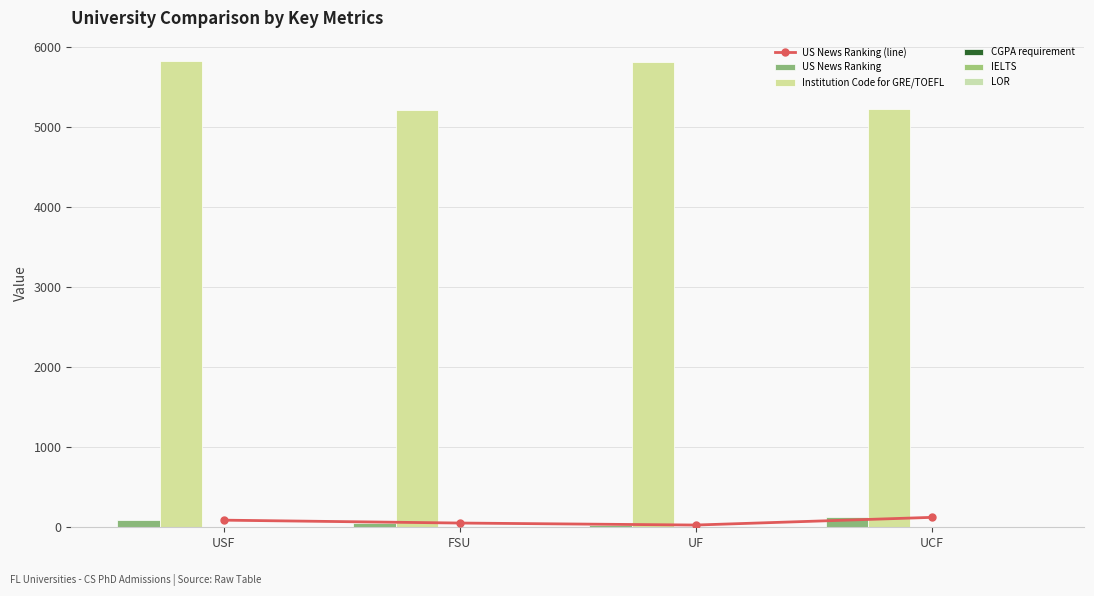

Reading left to right, list all the values displayed in this chart.

US News Ranking (line): 89.0	53.0	28.0	124.0
US News Ranking: 89.0	53.0	28.0	124.0
Institution Code for GRE/TOEFL: 5828.0	5219.0	5812.0	5233.0
CGPA requirement: 3.0	3.0	3.3	3.0
IELTS: 6.5	6.5	7.5	6.5
LOR: 3.0	3.0	3.0	3.0